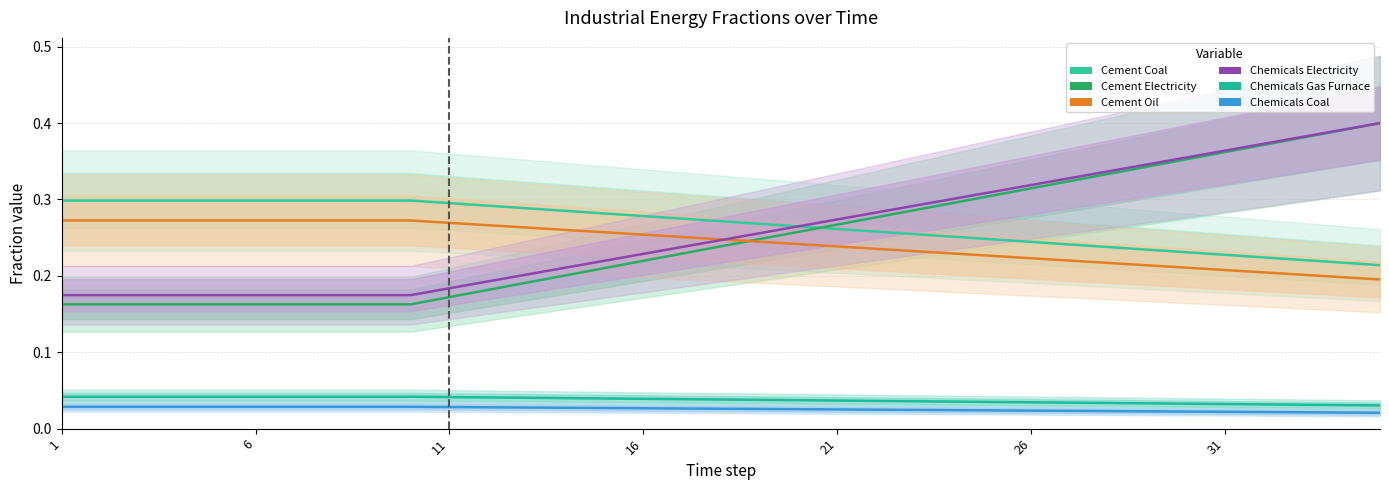

What is the difference between the highest and lowest values at 29?

0.3